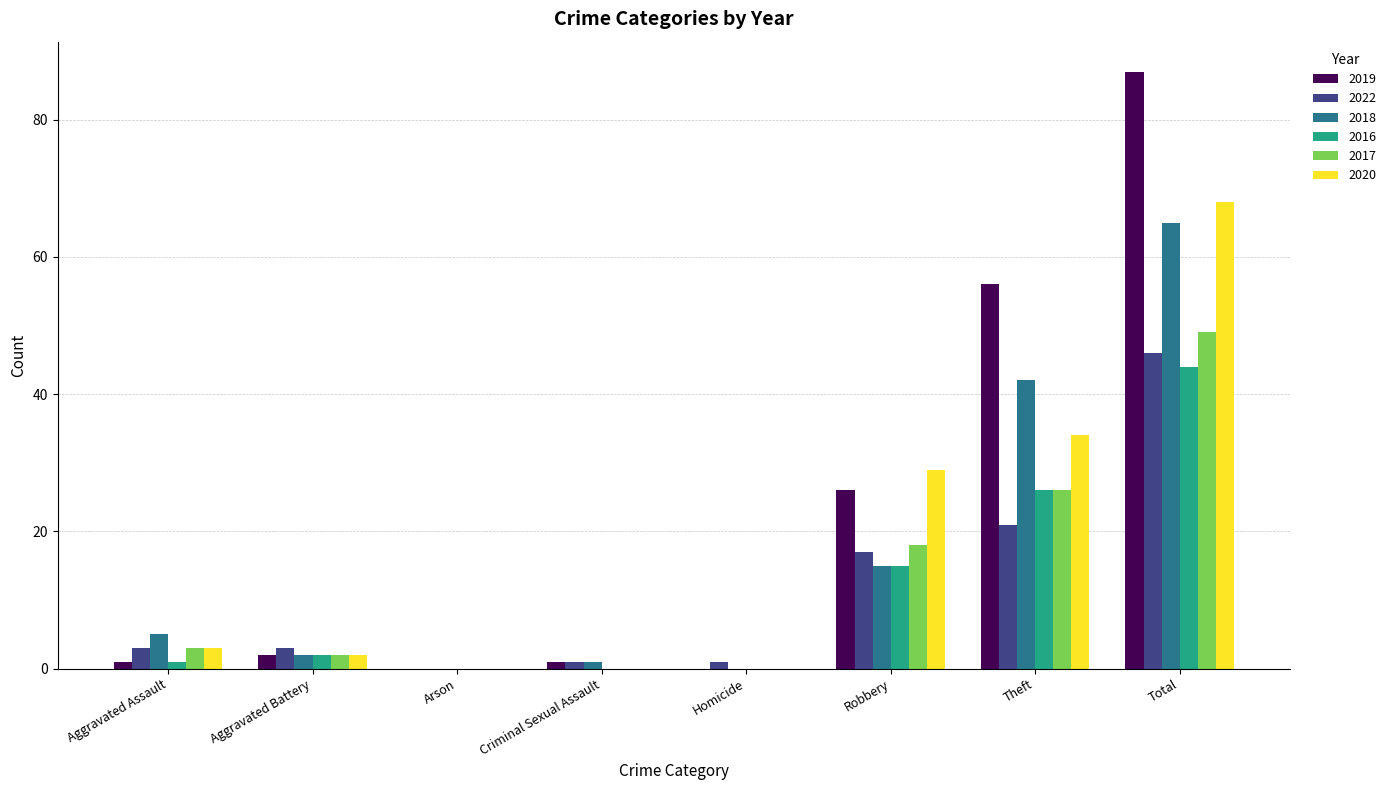

The value of 2016 at Arson is 27. True or false?

False